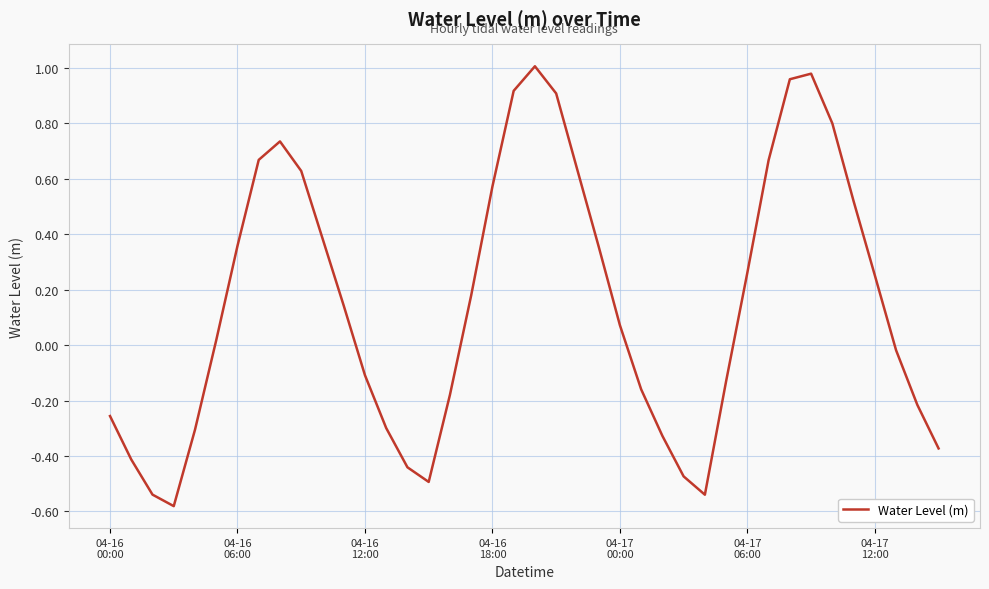

How many lines are shown in the chart?

1